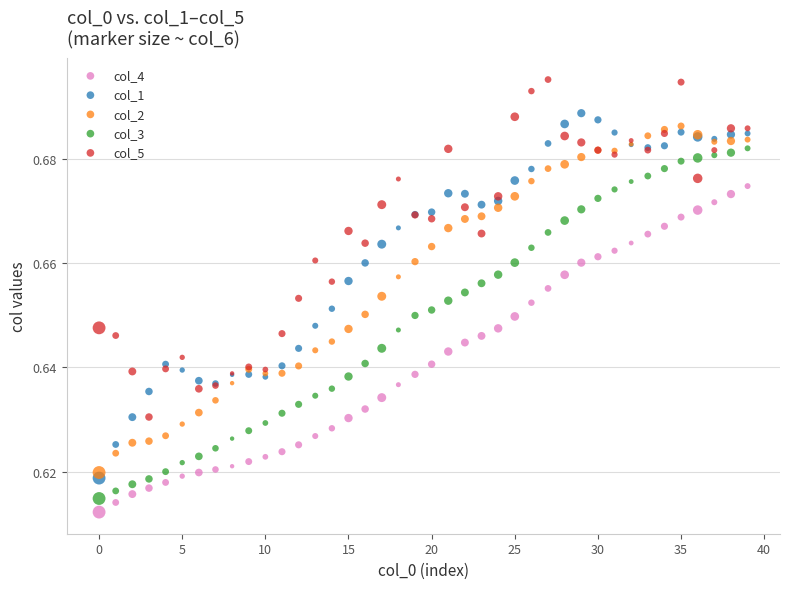

Which series reaches the maximum Y coordinate?

col_5